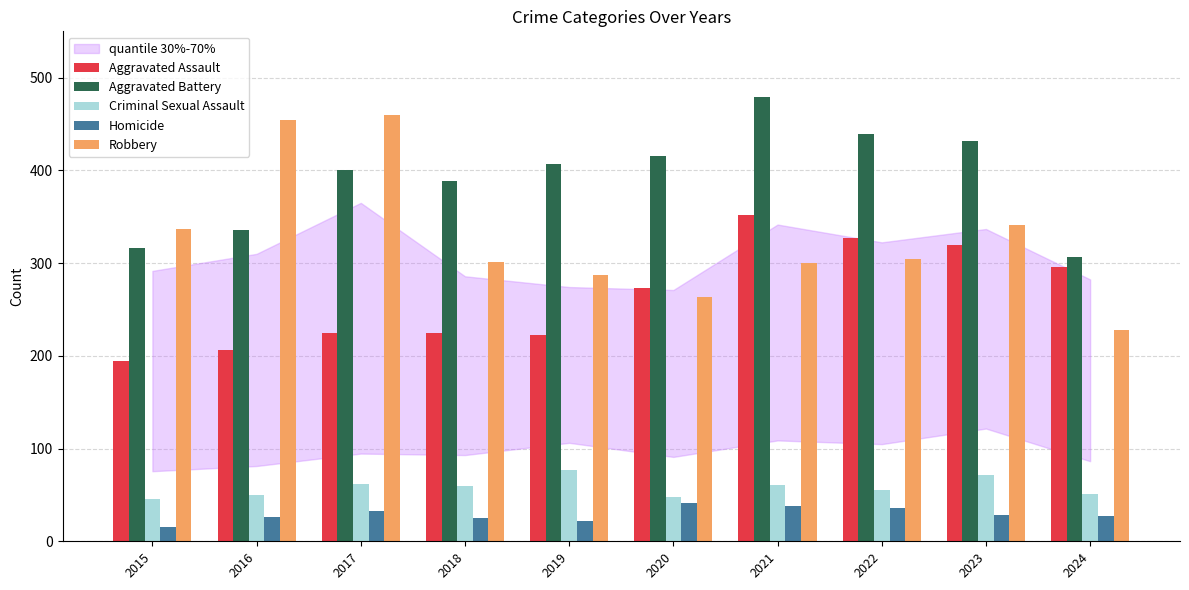

Which label corresponds to the smallest value in the chart?

2015